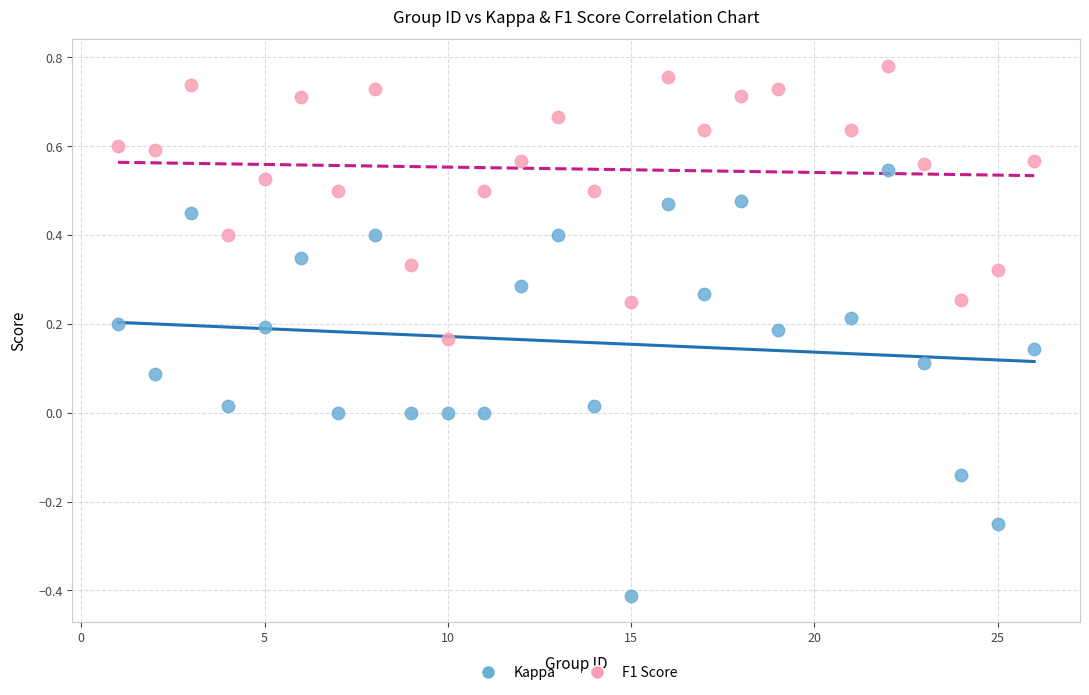

What are all the series names shown in the legend?

Kappa, F1 Score